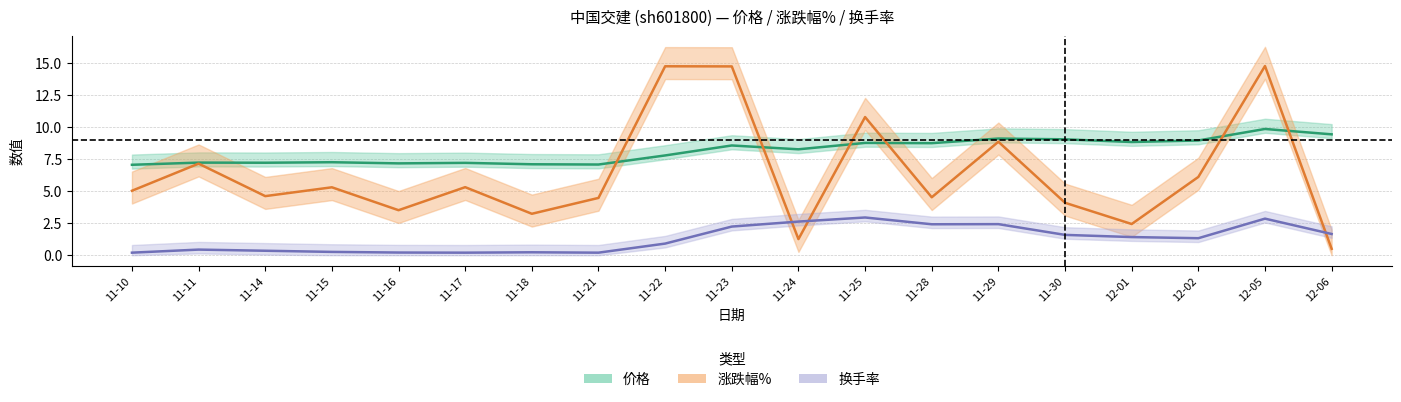

True or false: 换手率 and 涨跌幅% intersect in this chart.

True